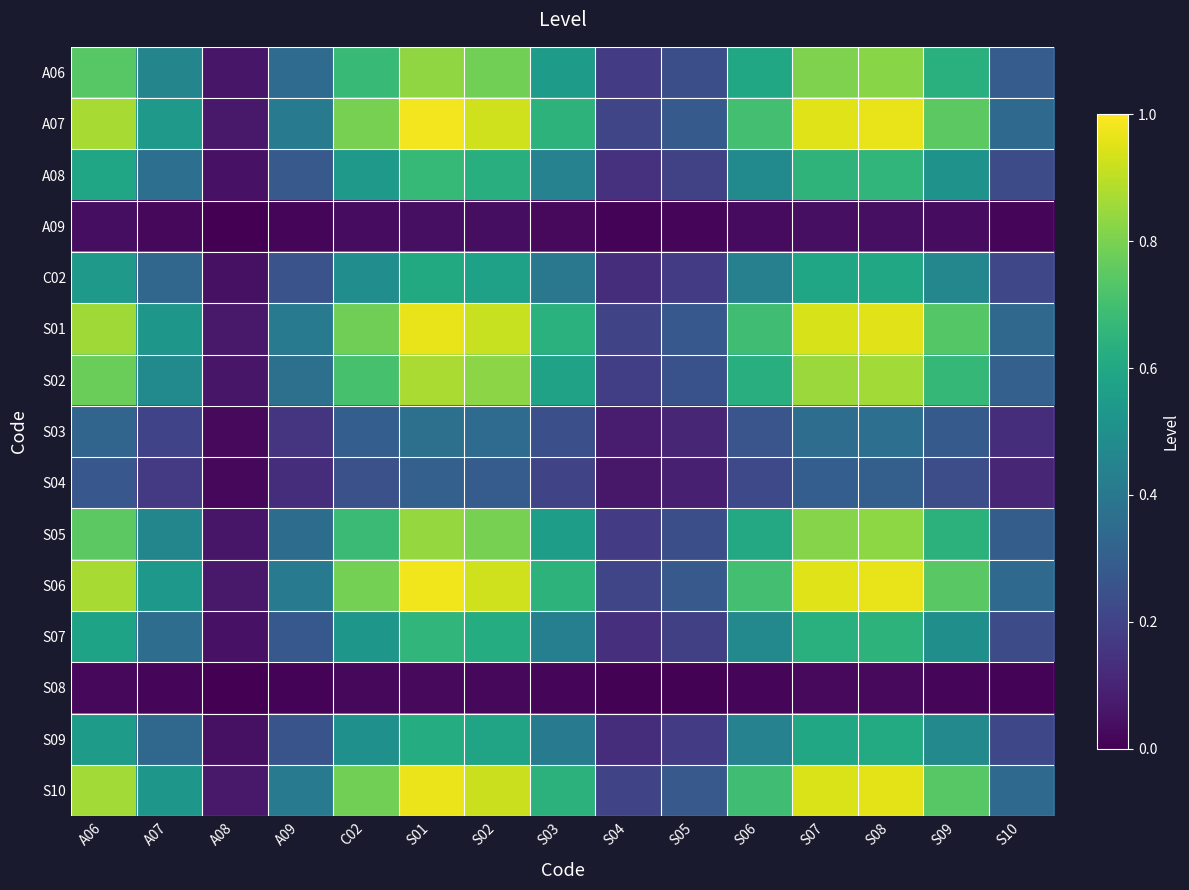

Between S10 and S09, which is larger?

S09